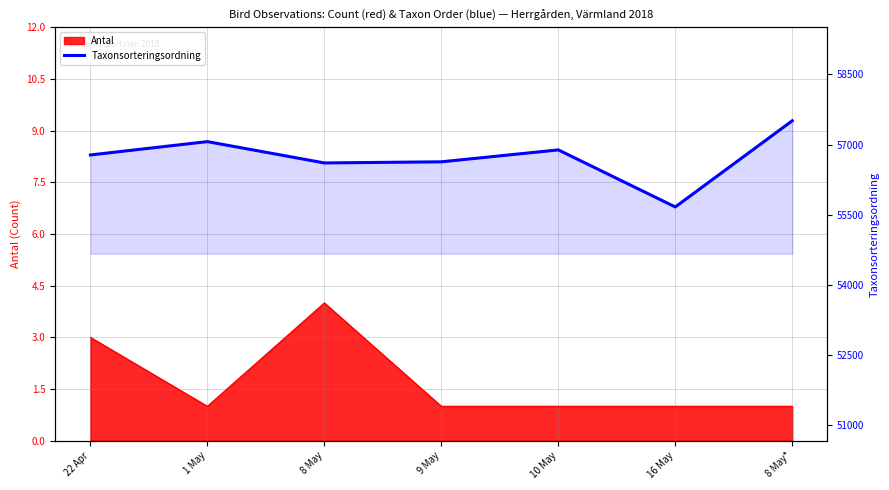

What is the average value?

56735